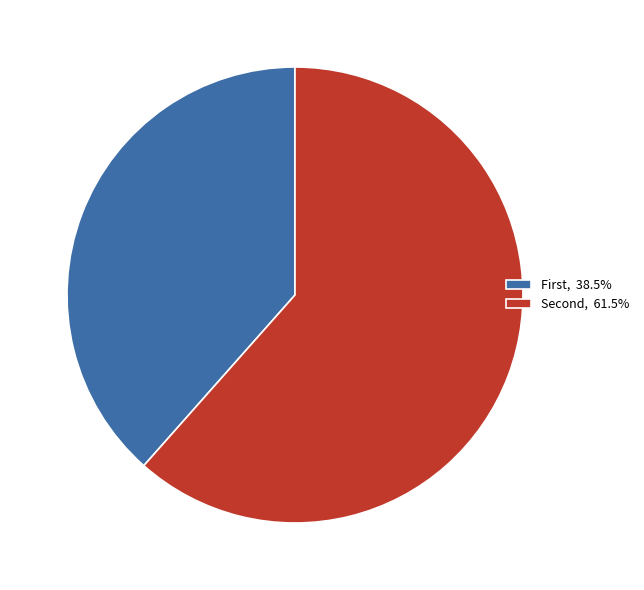

How many slices are in this pie chart?

2